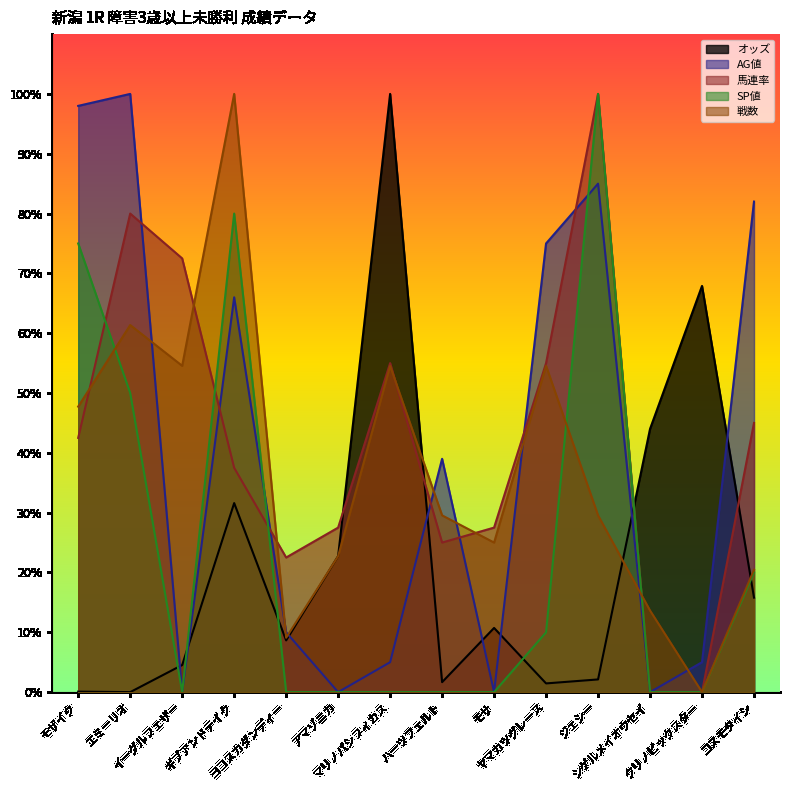

What is the approximate value of SP値 at ジェシー?

100.0